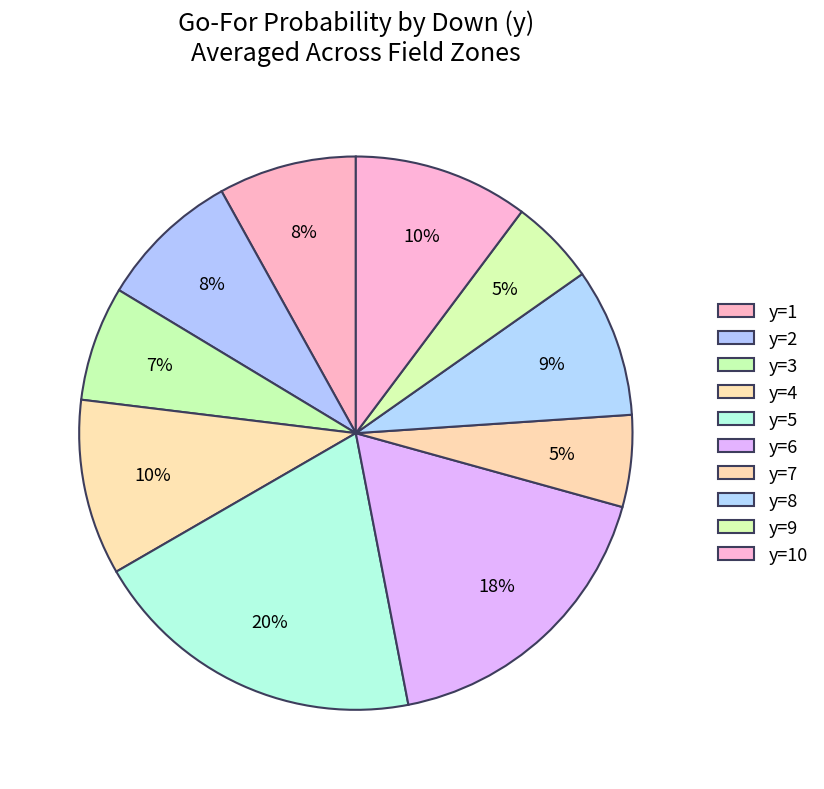

Is there any slice that represents more than half of the pie?

No